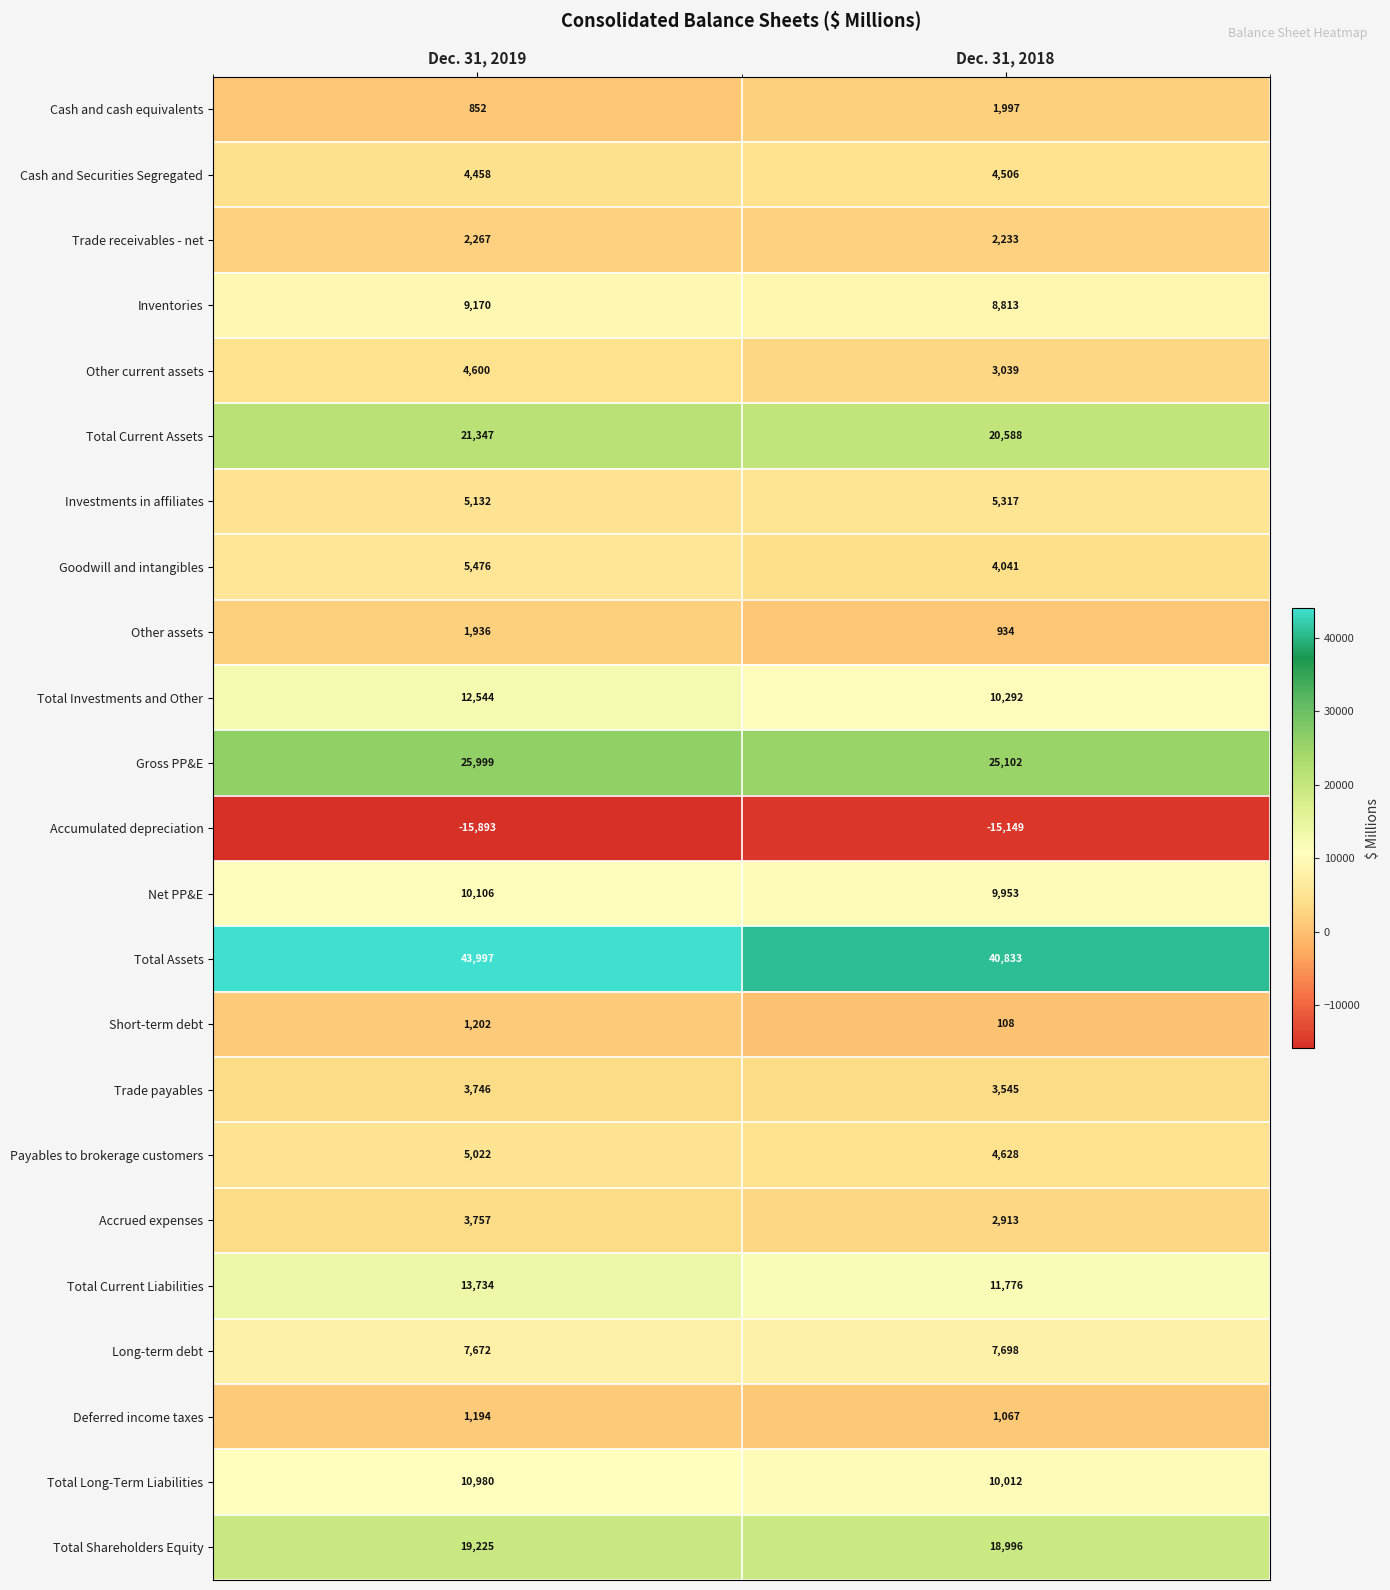

Which label corresponds to the smallest value in the chart?

Dec. 31, 2019